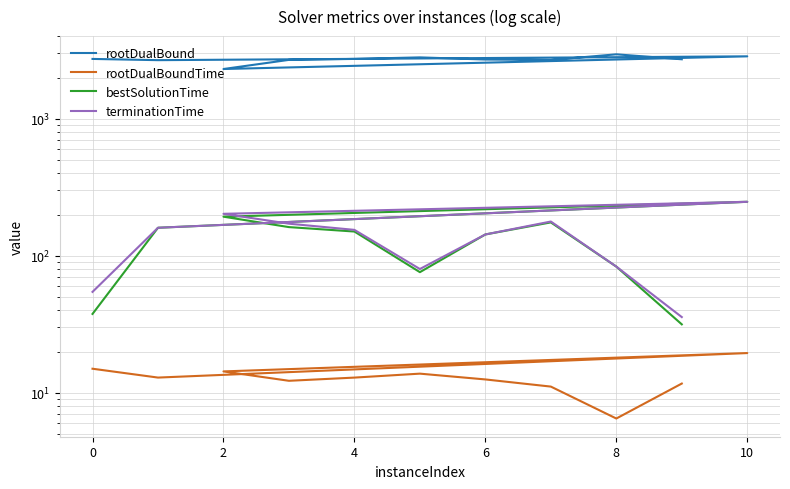

What are all the series names shown in the legend?

rootDualBound, rootDualBoundTime, bestSolutionTime, terminationTime